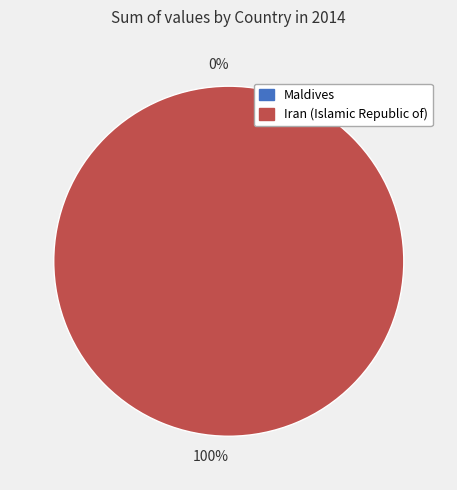

True or false: Maldives accounts for 0% of the total.

True